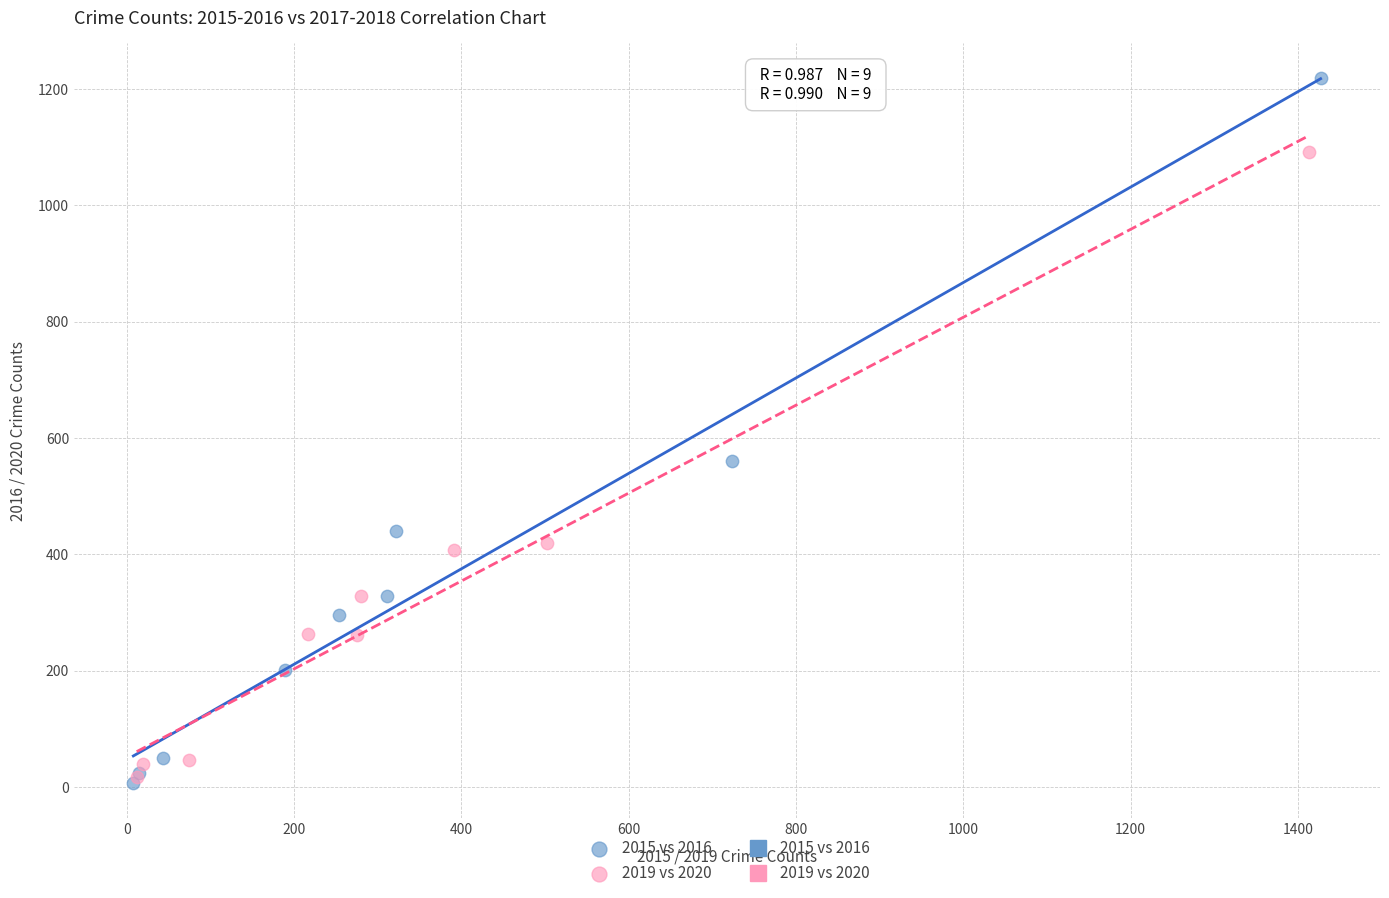

Which series has the largest Y range (max minus min)?

2015 vs 2016